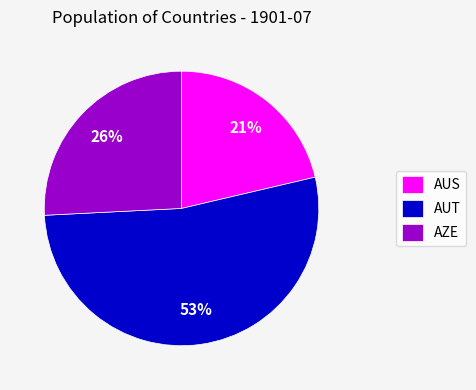

Is the sum of AUS and AUT greater than half?

Yes